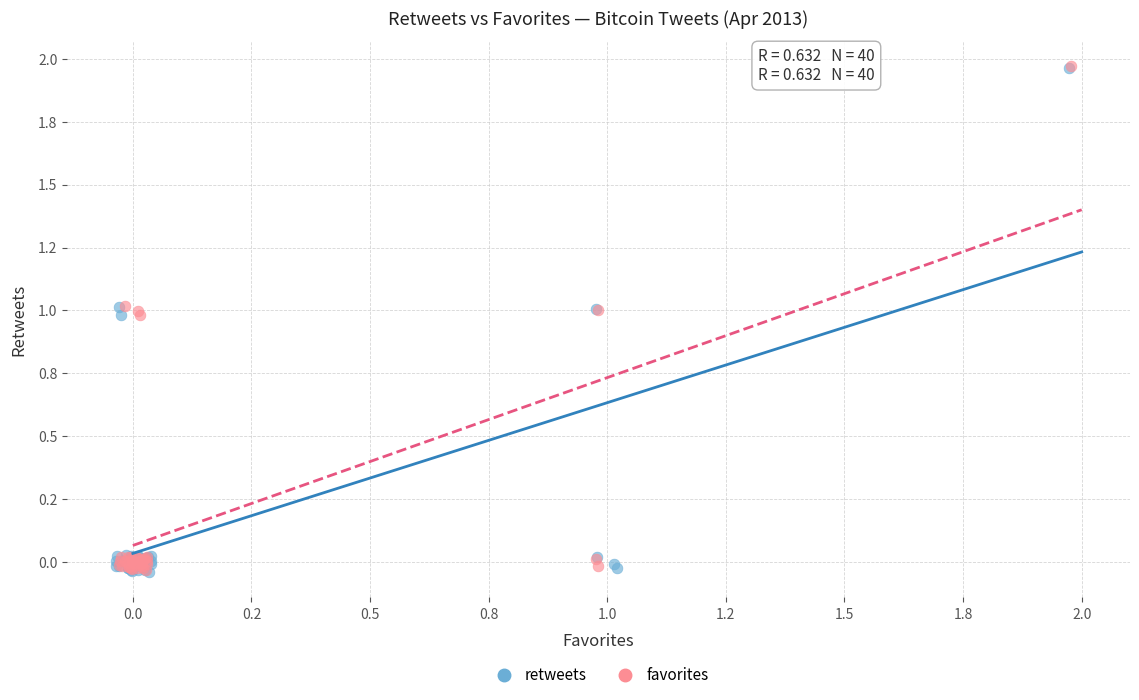

What are all the series names shown in the legend?

retweets, favorites